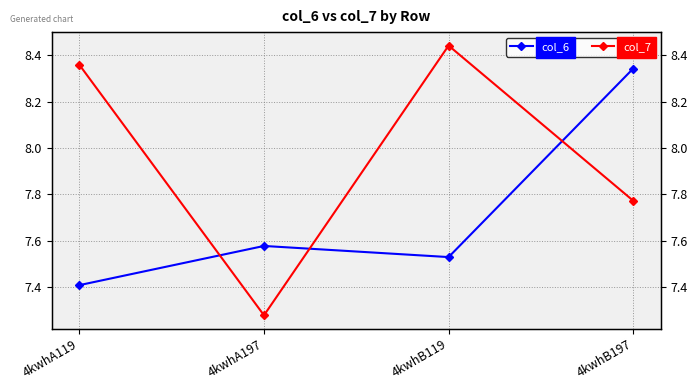

Which series has the widest spread of values?

col_7